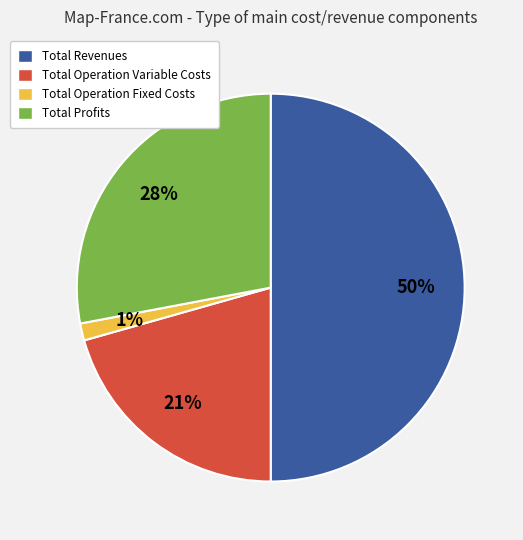

Is Total Operation Fixed Costs the majority of the pie?

No